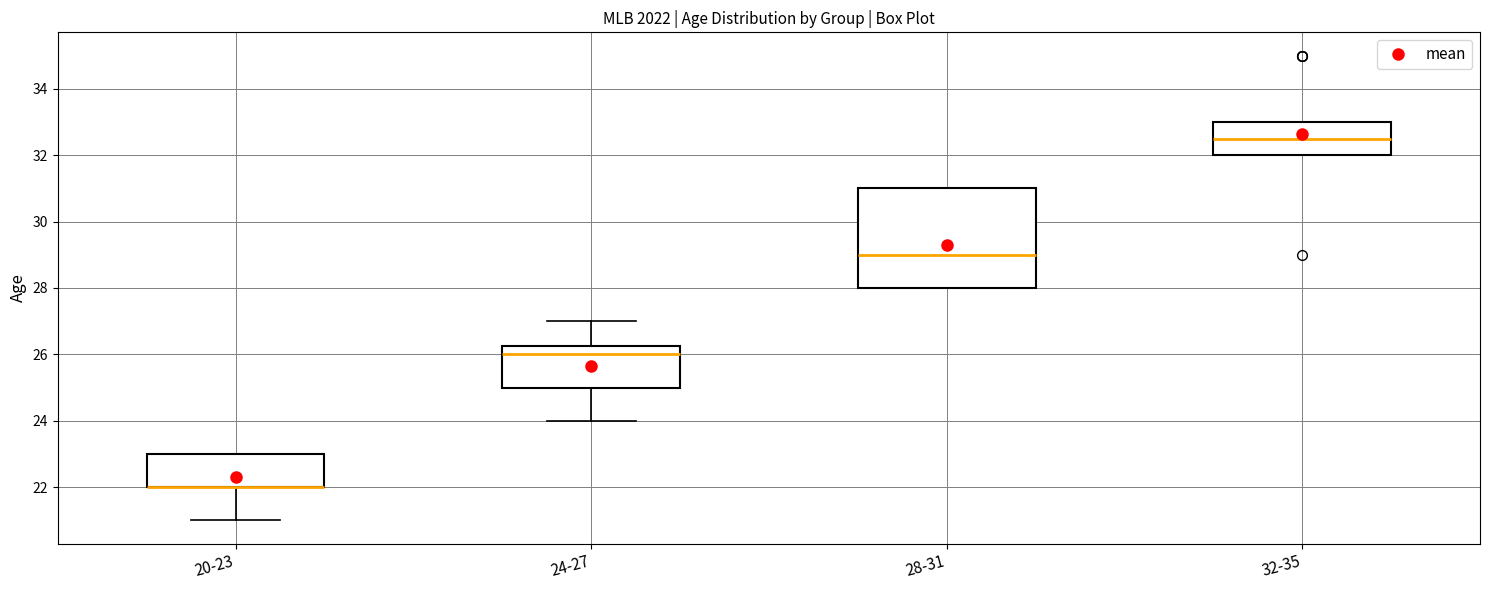

Where is the lower edge of the box for 28-31 on the y-axis? The values are not printed on the chart, so give them approximately, as read against the axis.

28.0